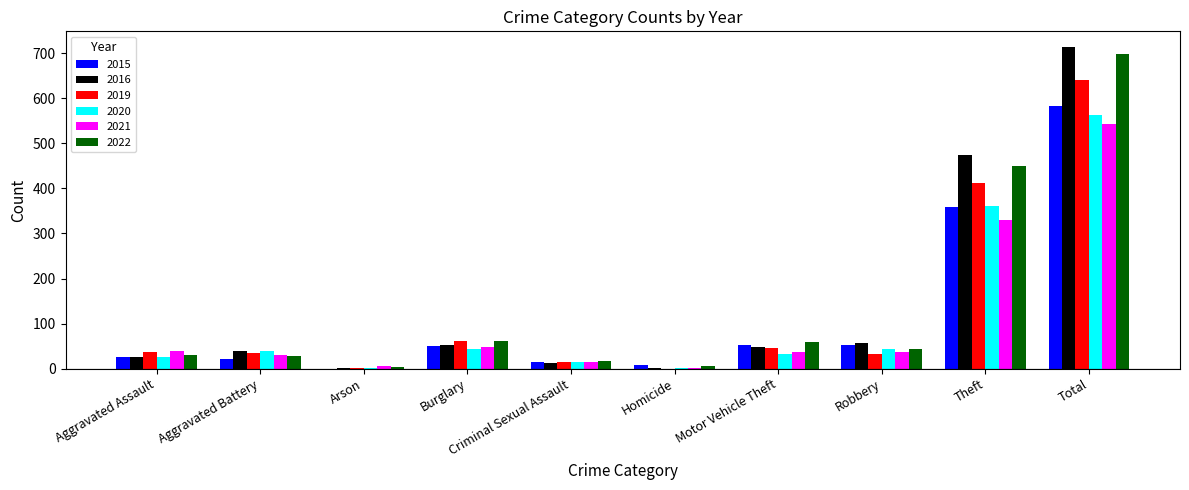

Is the value of 2019 at Theft greater than the value of 2020 at Robbery?

Yes